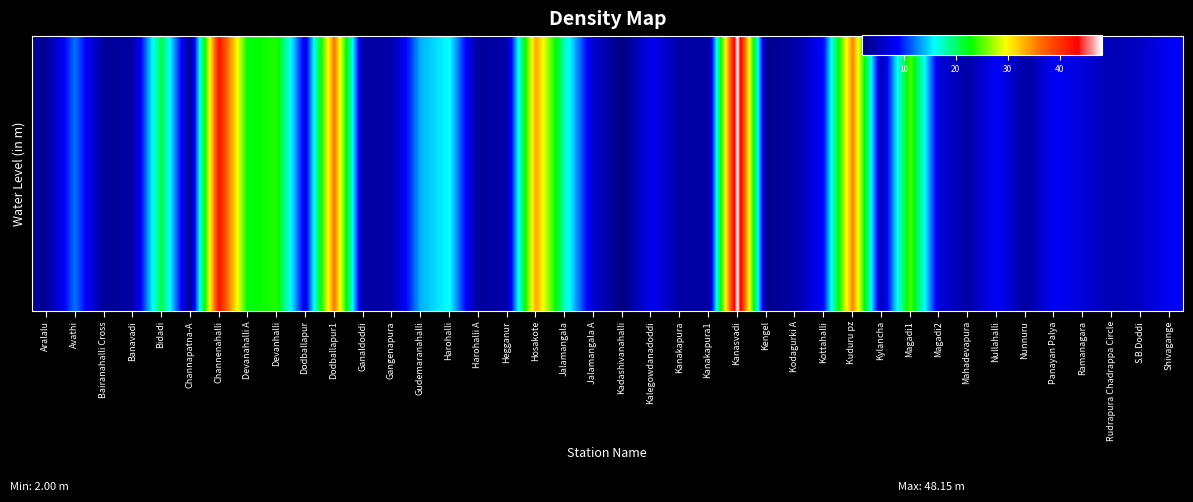

Where does the data first go above 7?

Avathi